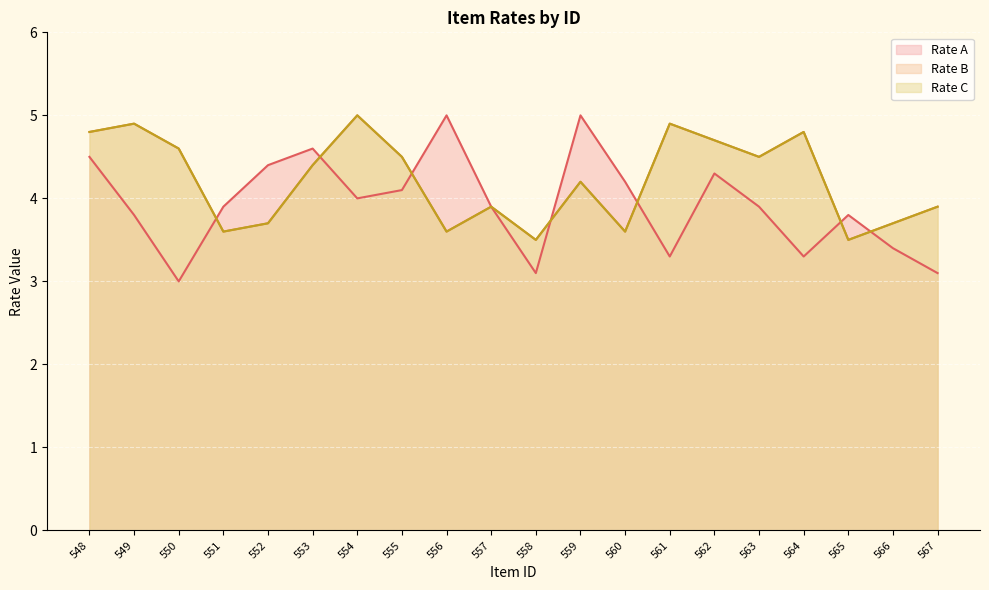

At 558, list the series in order from smallest to largest.

Rate A, Rate B, Rate C